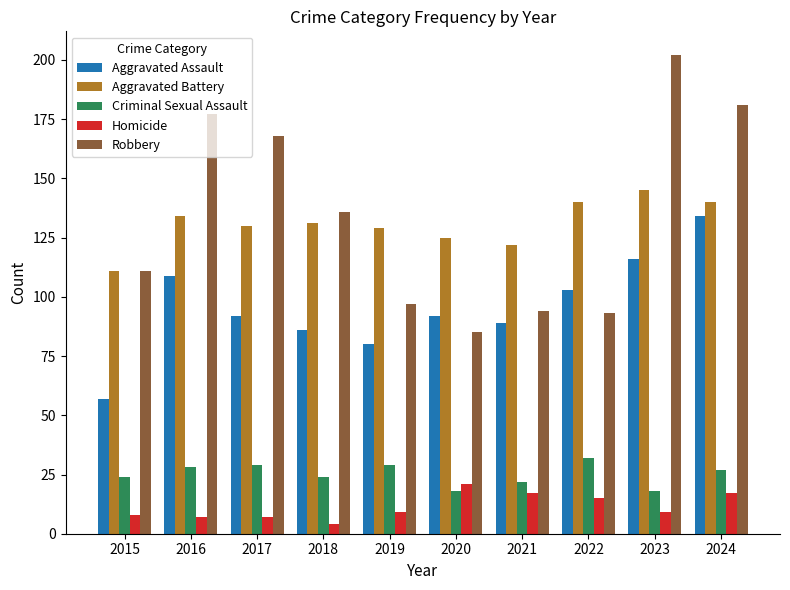

Is it true that Aggravated Battery equals 76 at 2018?

False